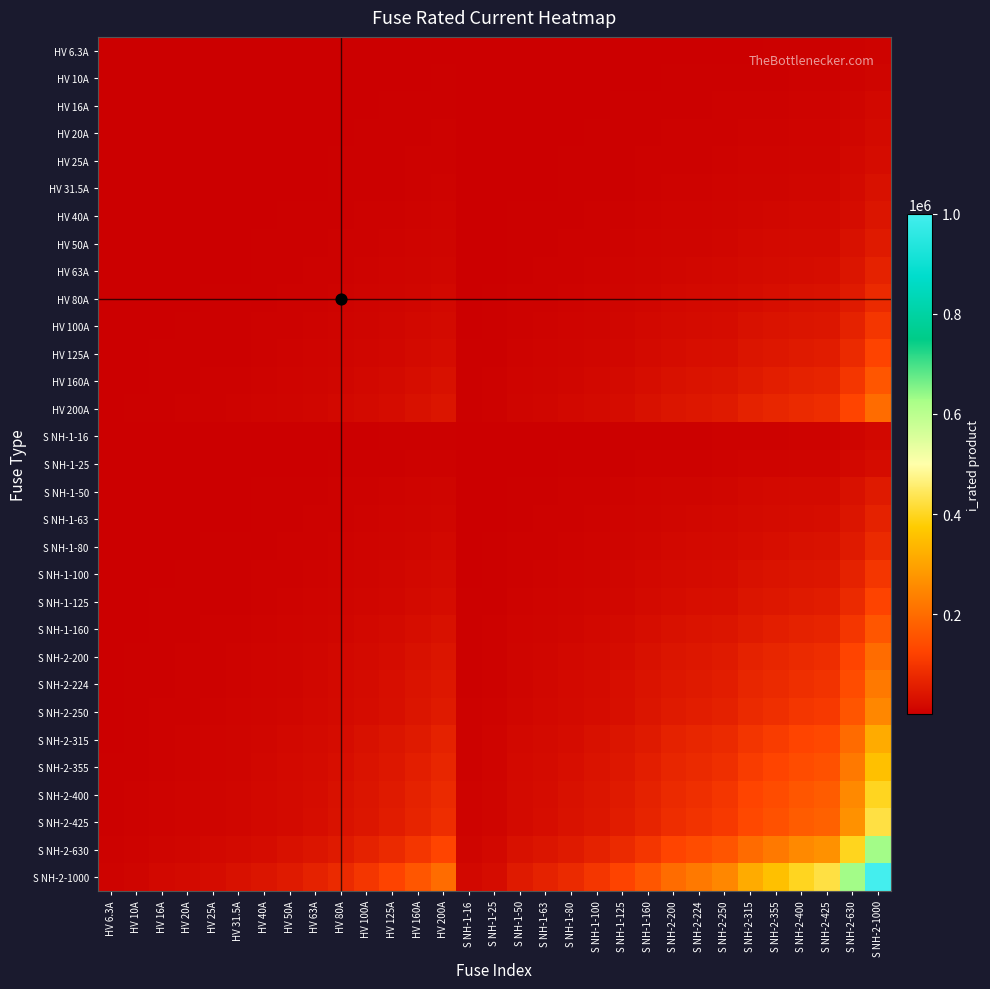

Which series has the largest total across all categories?

S NH-2-1000